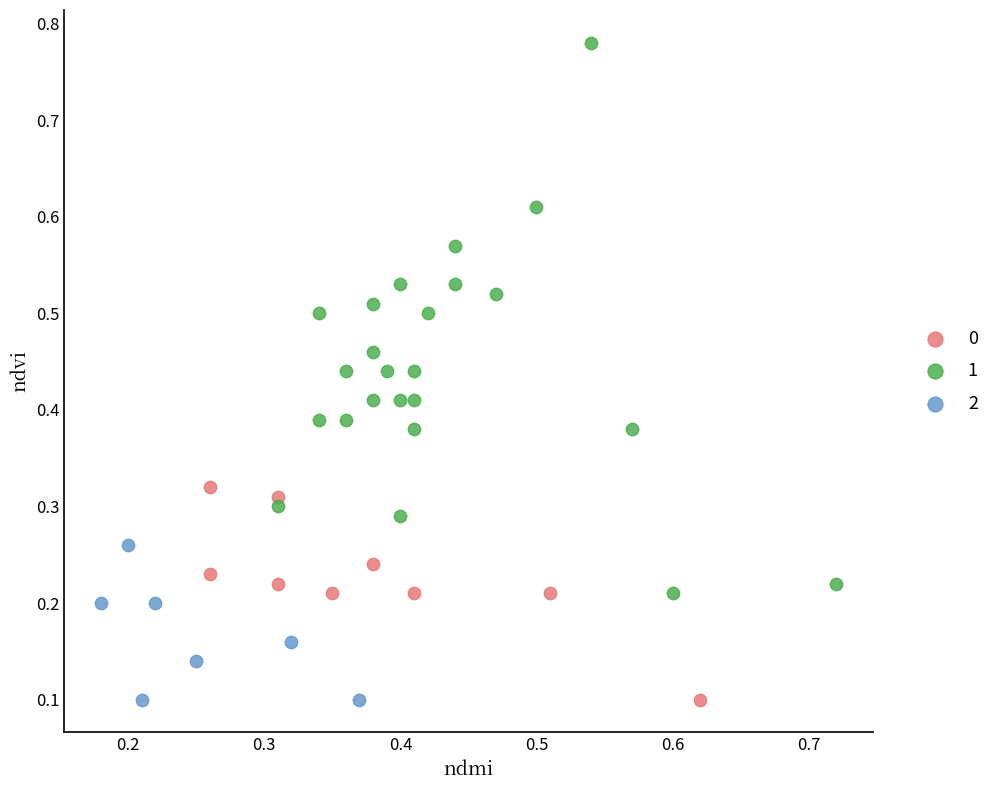

Which series reaches the maximum Y coordinate?

1